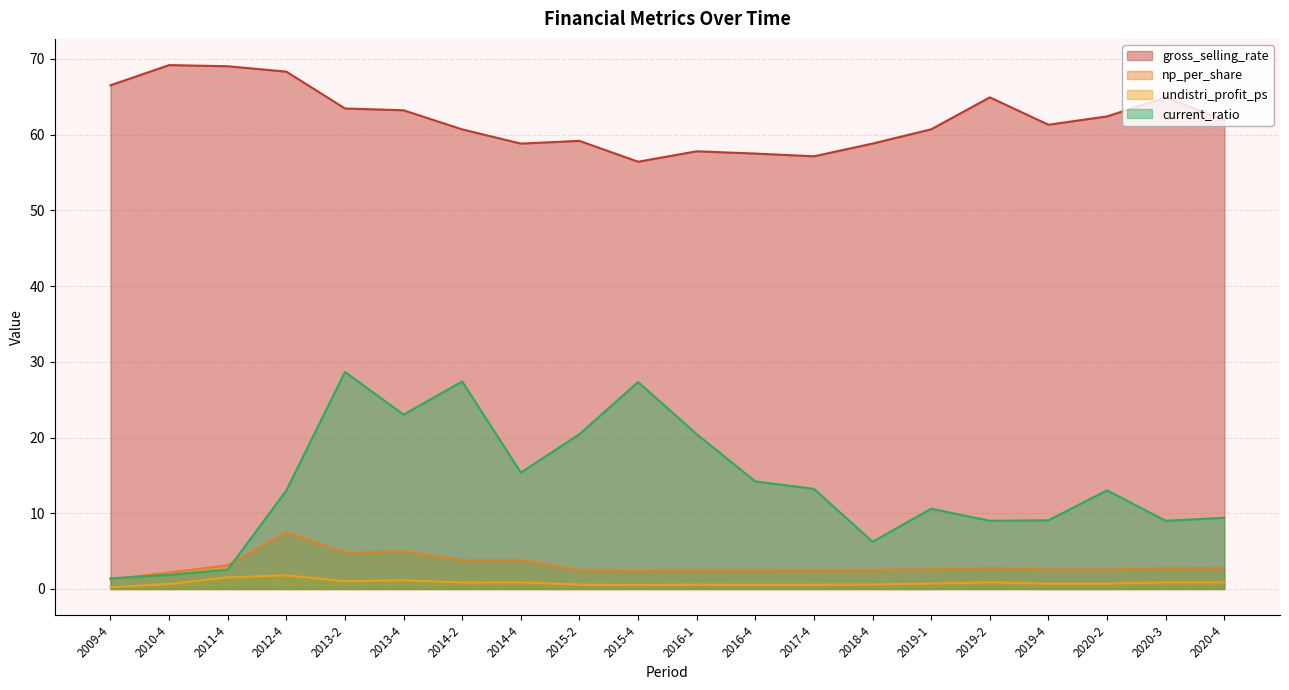

At how many categories does at least one series exceed 14?

20